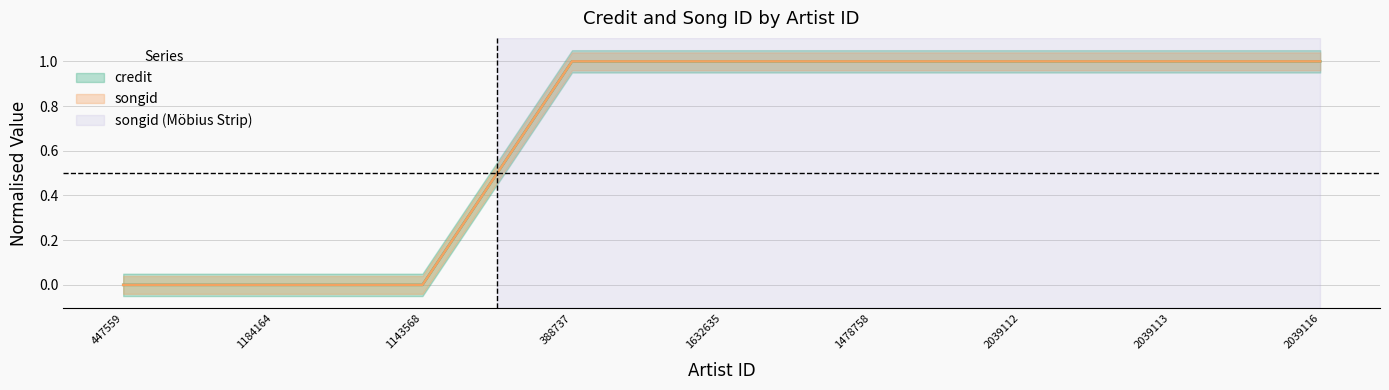

What is the average value of the credit series?

1